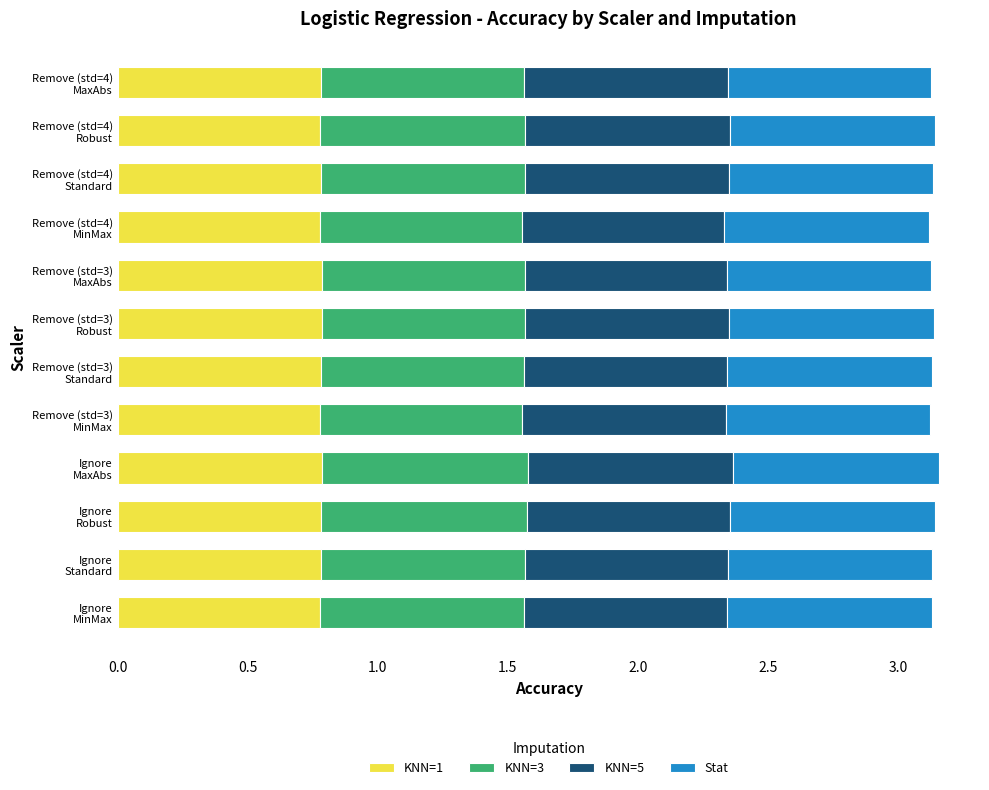

What is the minimum value for KNN=1?

0.8